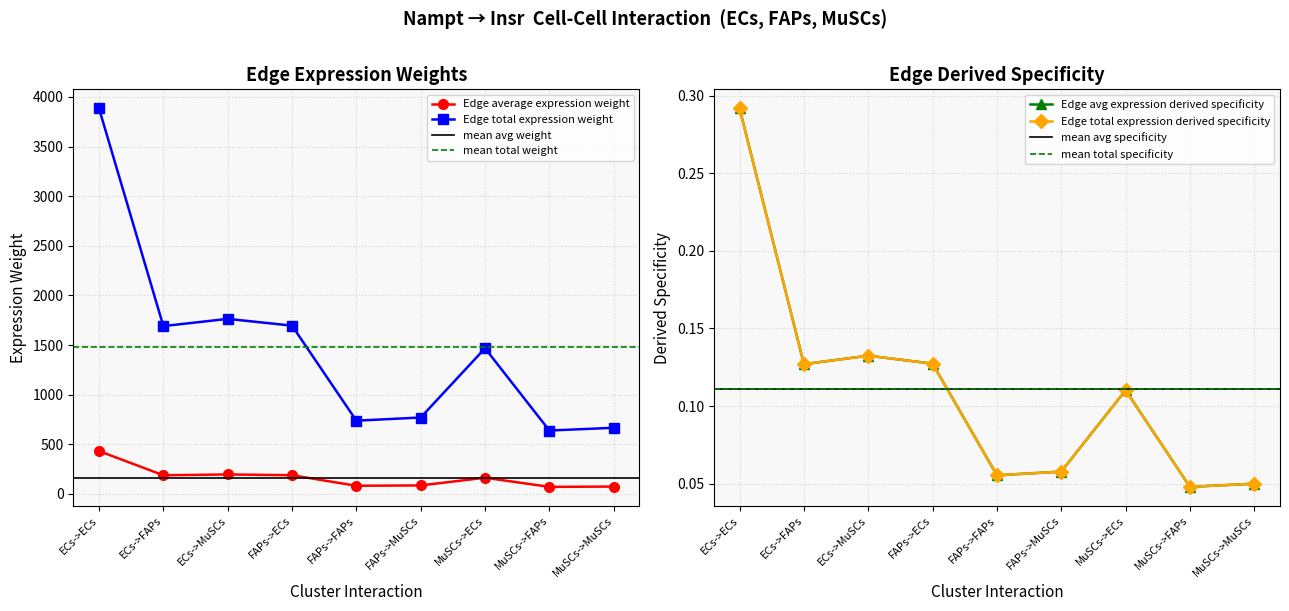

What is the label of the 6th point from the right?

FAPs->ECs